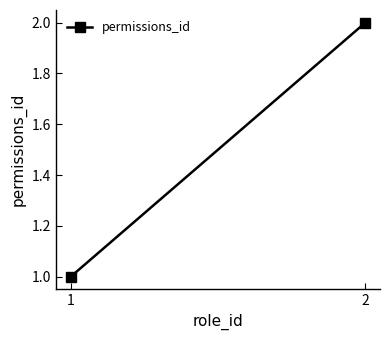

Rank the categories by value from highest to lowest.

2, 1